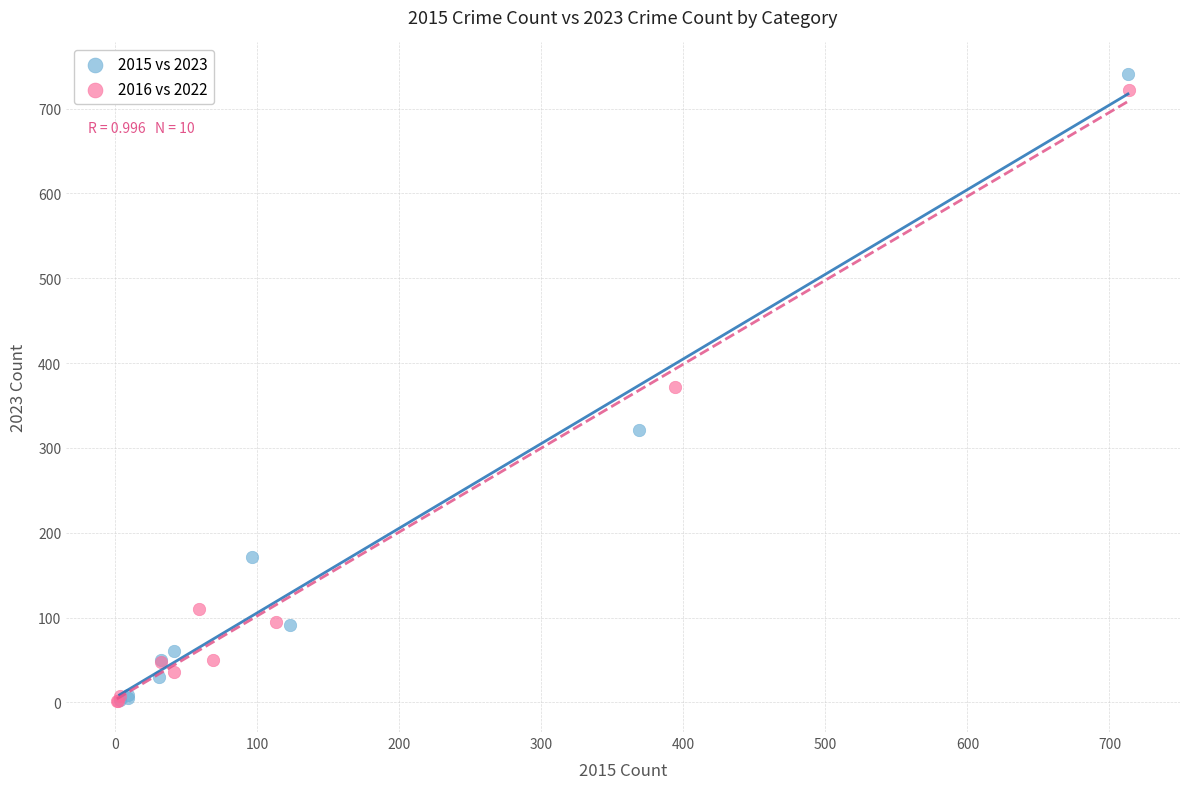

Which series has the widest spread of Y values?

2015 vs 2023